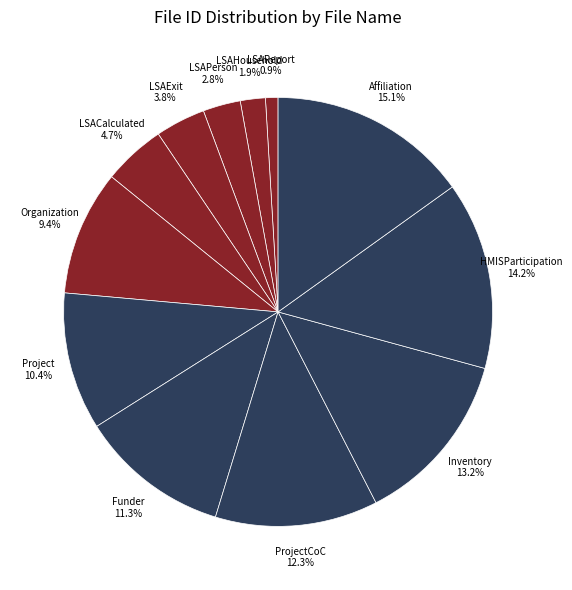

To the nearest percent, what is the difference between the largest and smallest slice percentages?

14%